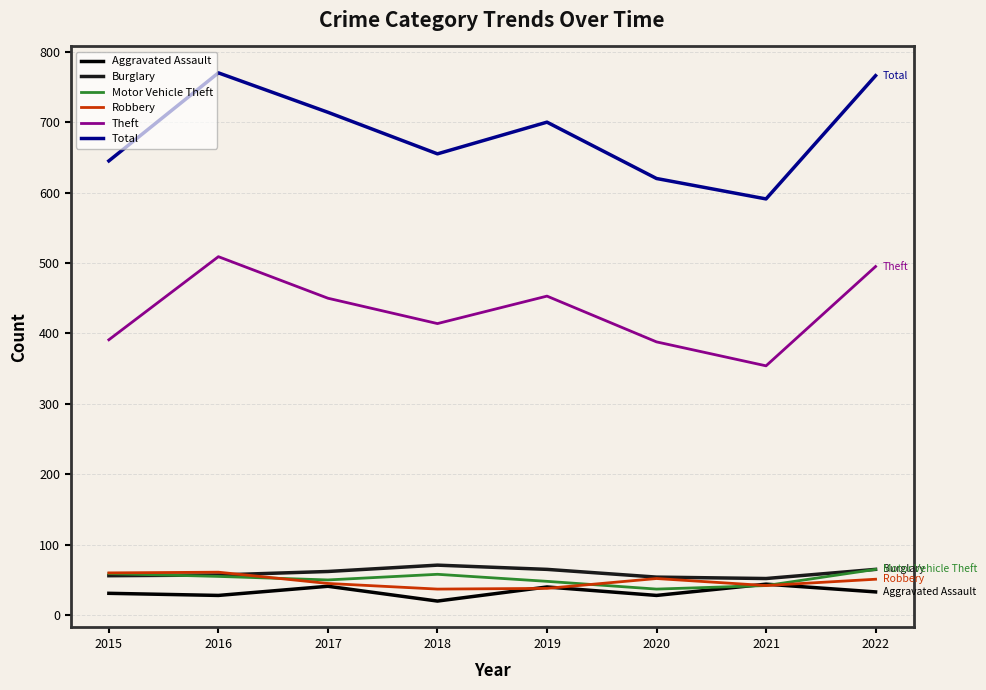

What is the minimum value for Motor Vehicle Theft?

37